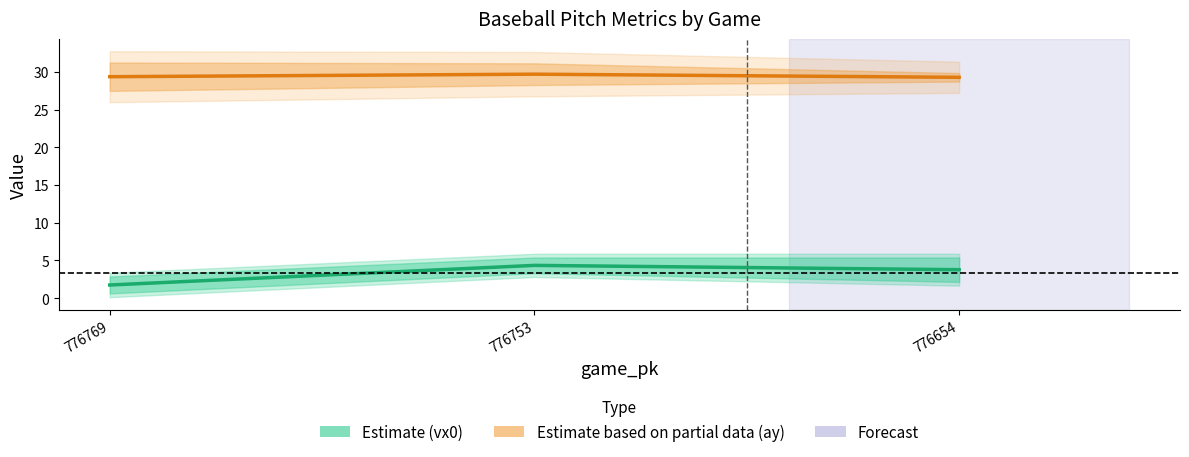

List the series in order of their overall mean, lowest first.

vx0 center, ay center